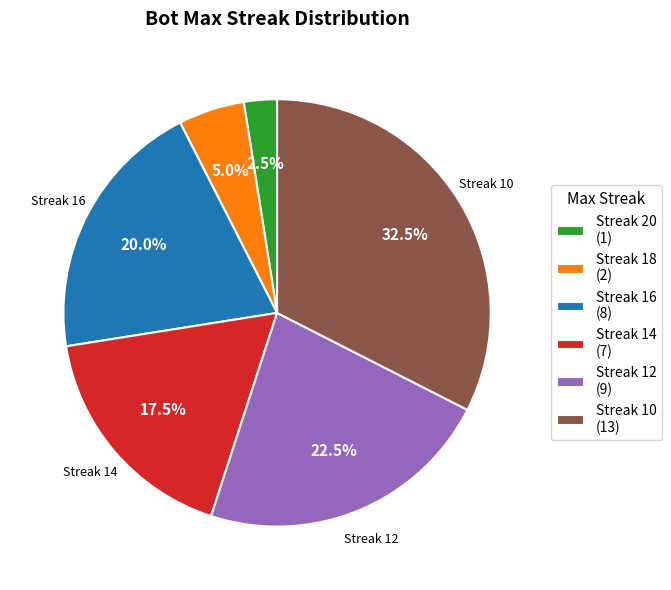

Which slice is the smallest?

Streak 20 (1)